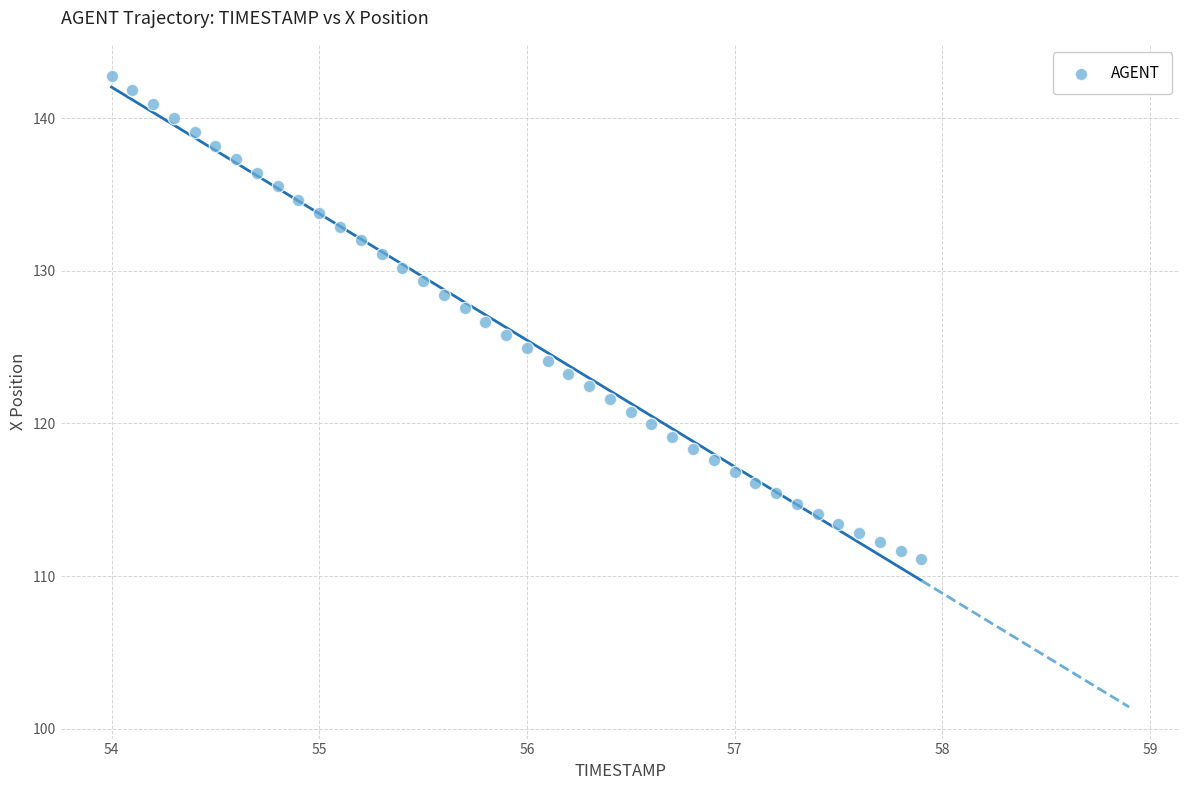

What is the range of Y values (max minus min)?

31.6